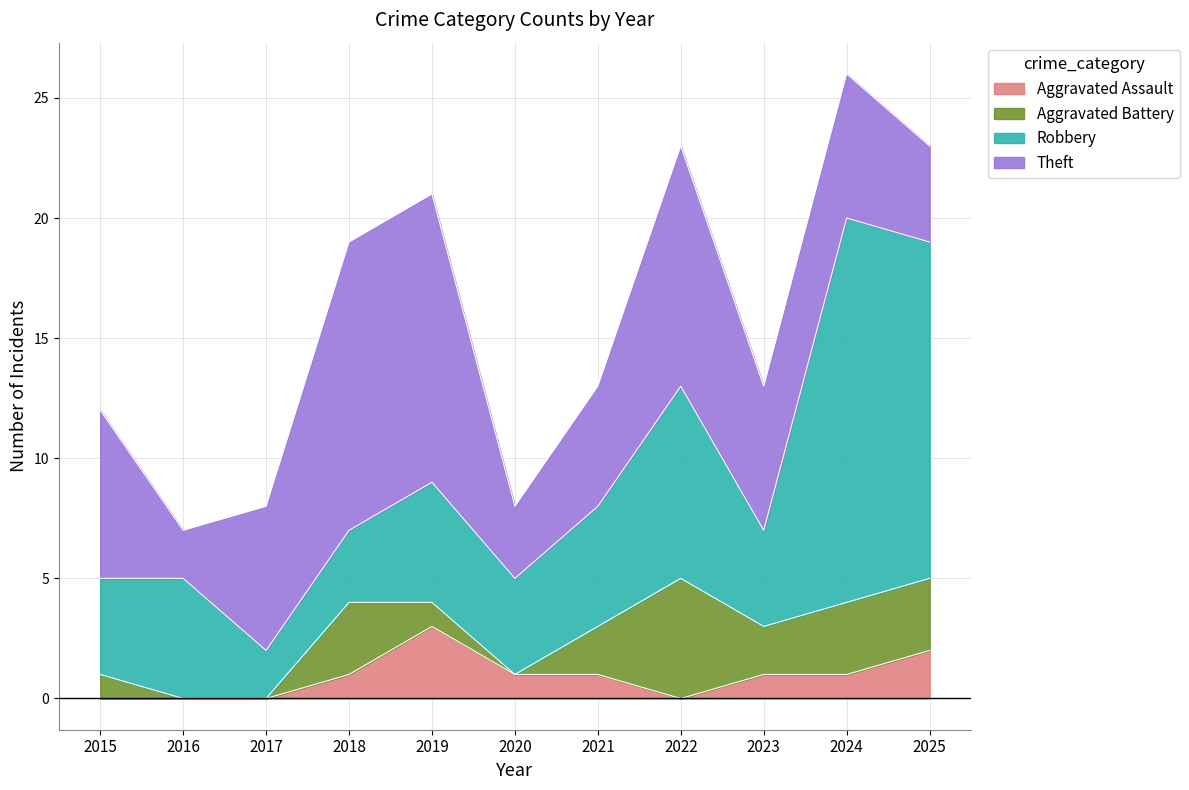

Which series has the largest range (max minus min)?

Robbery